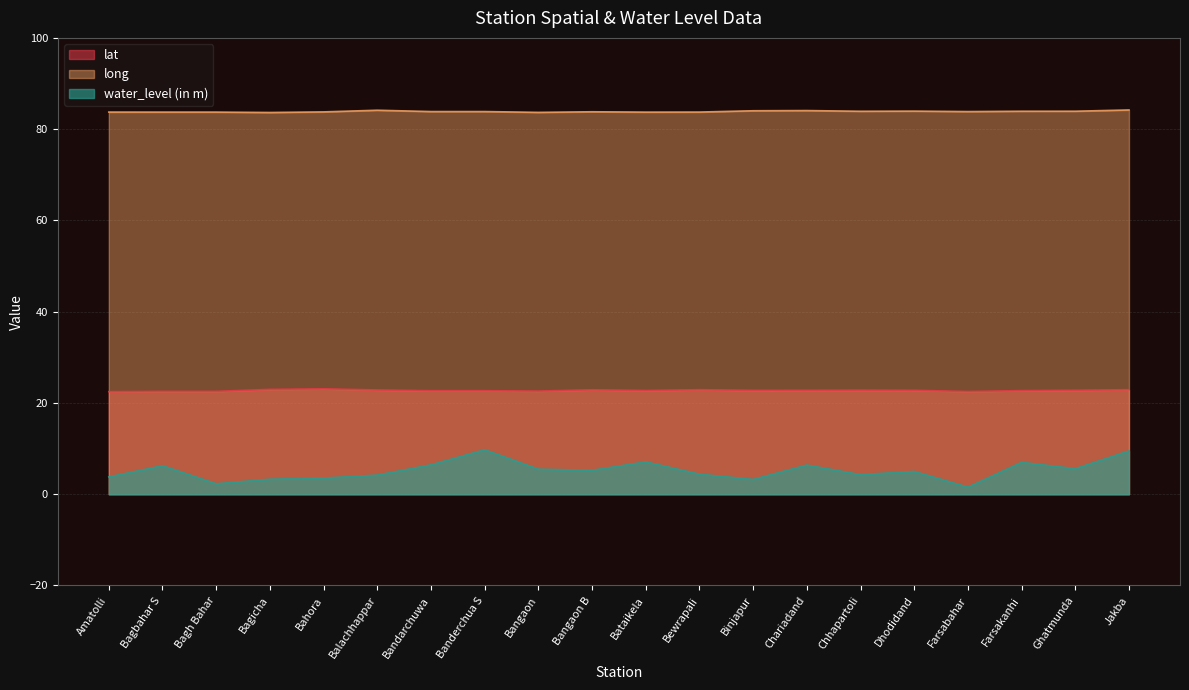

Is it true that lat equals 9.7 at Bahora?

False